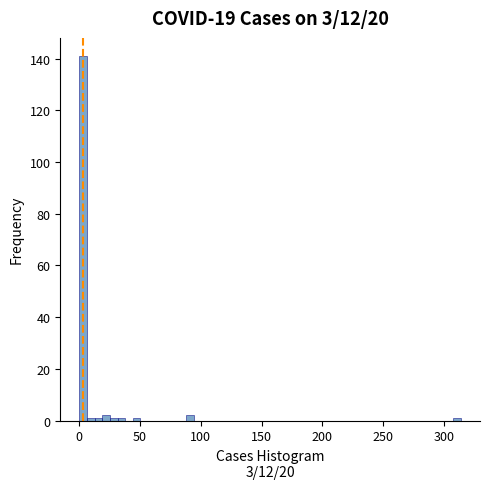

Around what value on the x-axis is the tallest bar? Give the approximate position of its centre, as read against the axis.

5